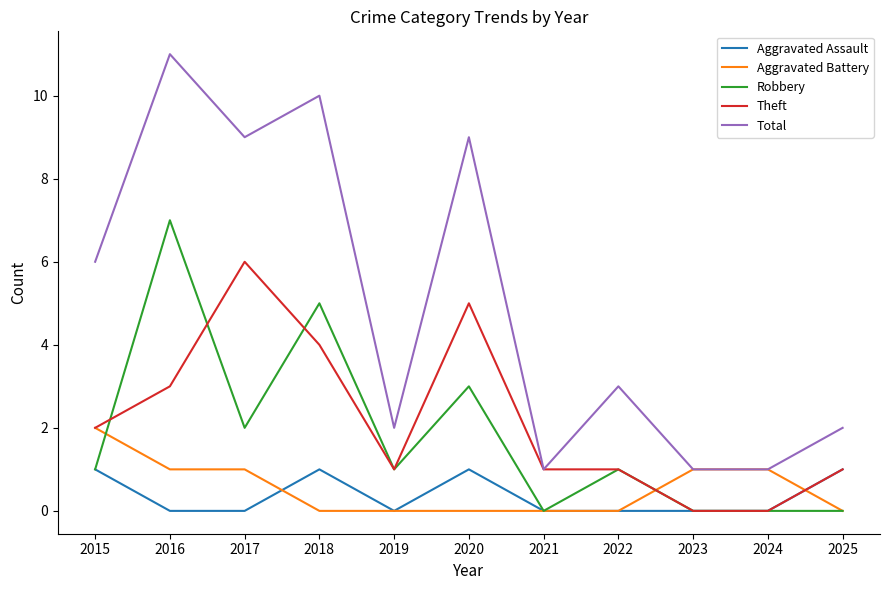

Is it true that Aggravated Assault equals 2 at 2020?

False